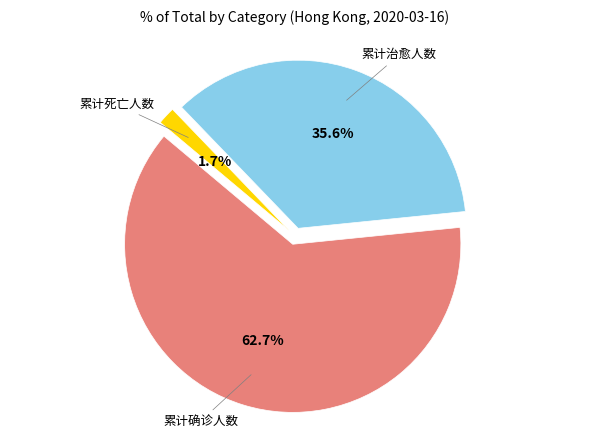

Count the number of slices in the pie.

3